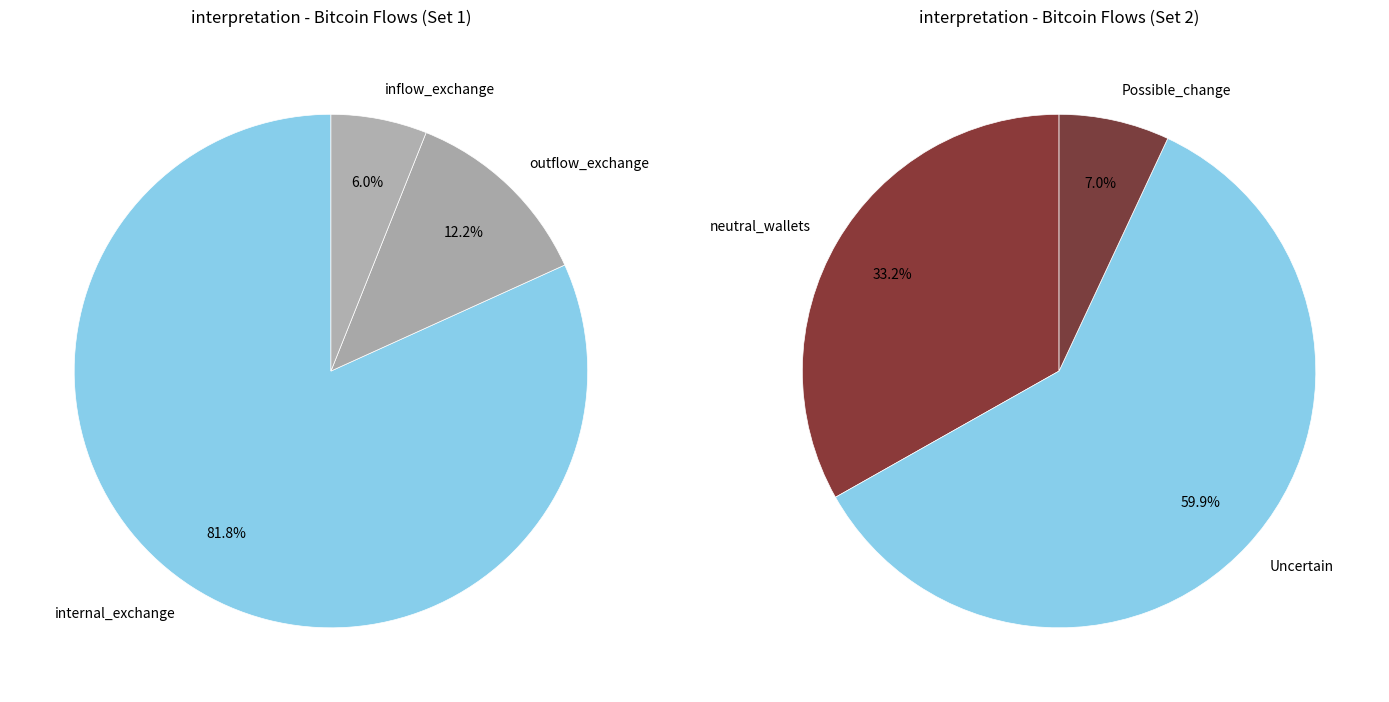

Which category has the smallest portion of the pie?

Possible_change